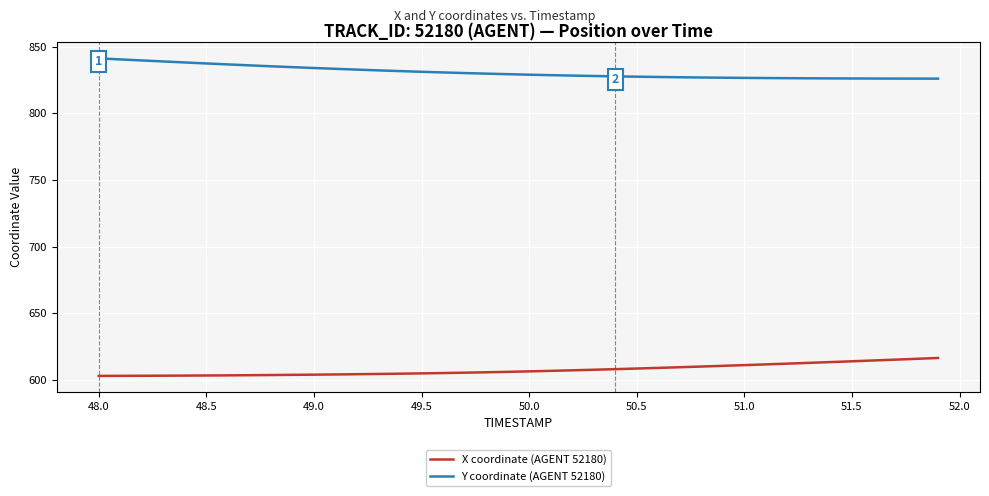

What is the difference between the maximum and minimum values in the Y coordinate (AGENT 52180) series?

15.2